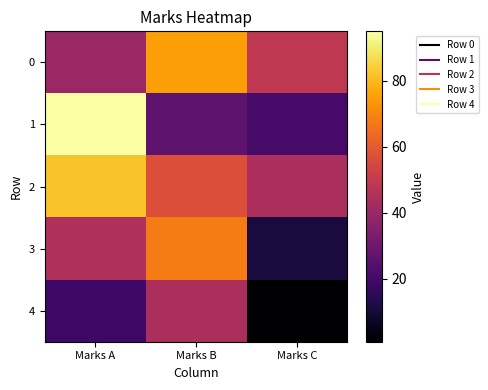

Reading left to right, extract all data points from this chart.

0: Marks A=40	Marks B=75	Marks C=49
1: Marks A=95	Marks B=26	Marks C=21
2: Marks A=82	Marks B=57	Marks C=44
3: Marks A=45	Marks B=68	Marks C=11
4: Marks A=19	Marks B=44	Marks C=1